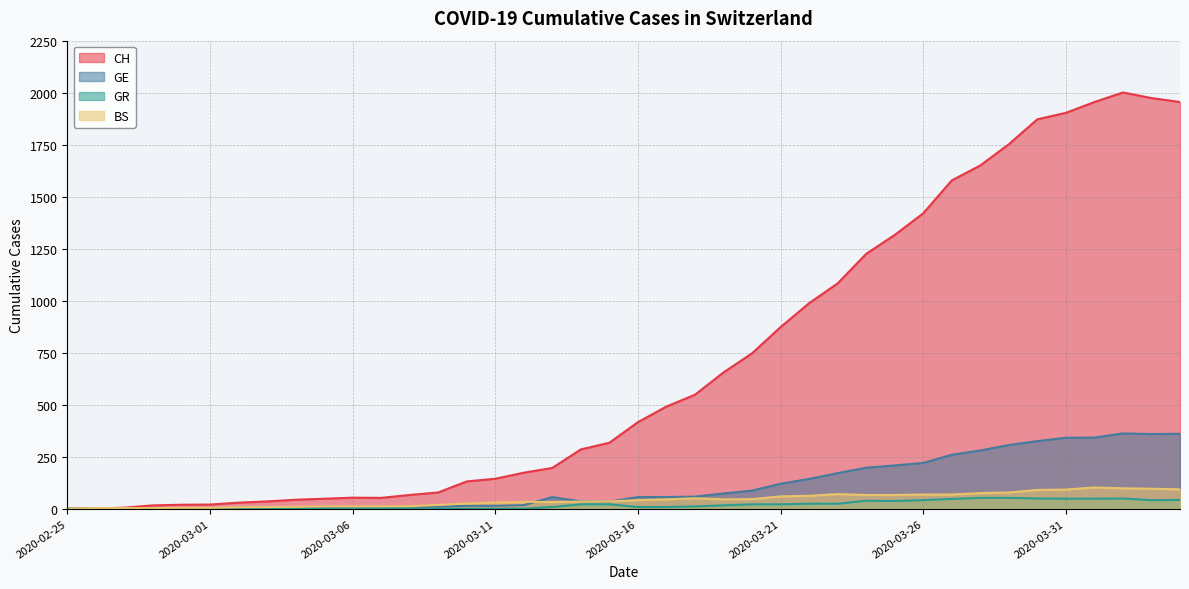

What is the difference between the GR values at 2020-03-14 and 2020-03-03?

21